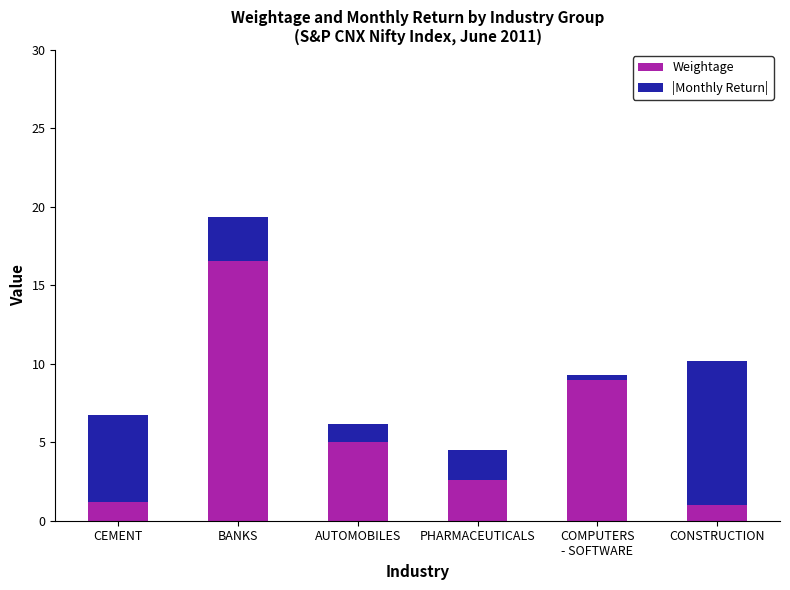

How many values in the Weightage series are below 5?

3